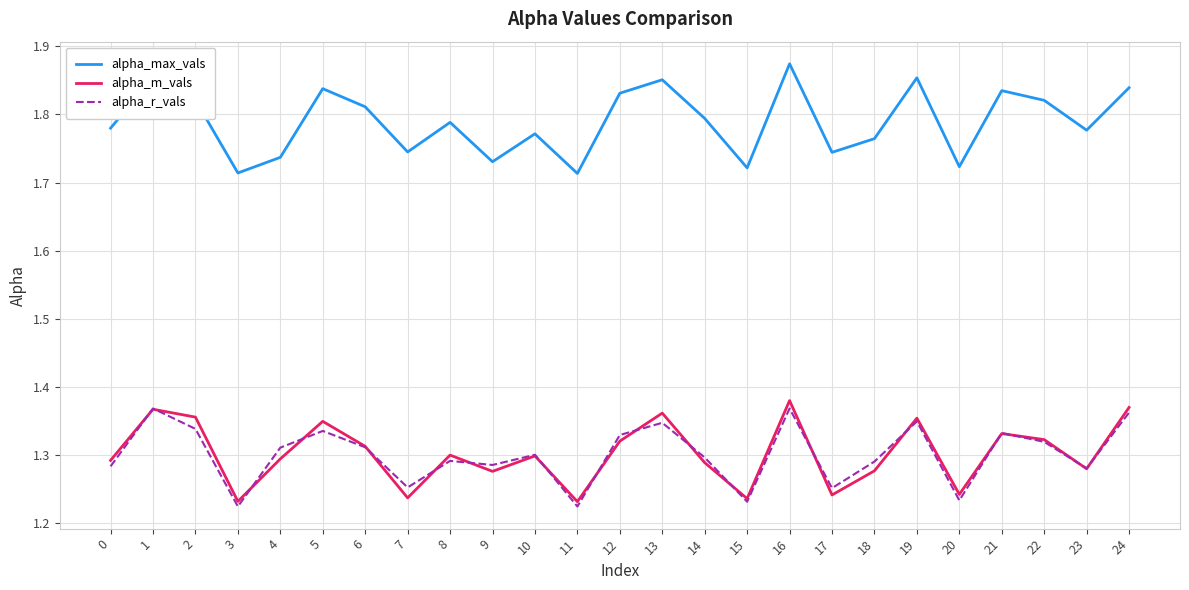

Count the number of categories in the chart.

25